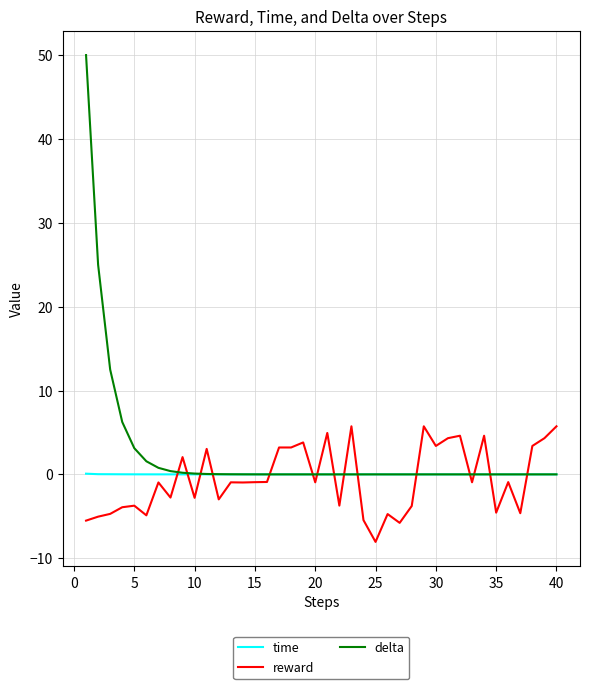

What is the greatest value displayed?

50.0